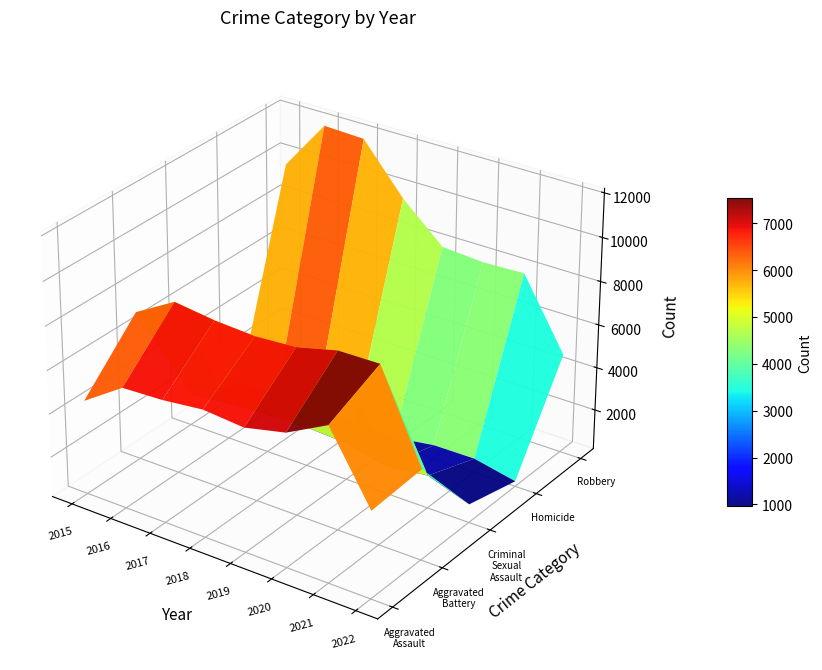

What is the sum of all Robbery values?

71675